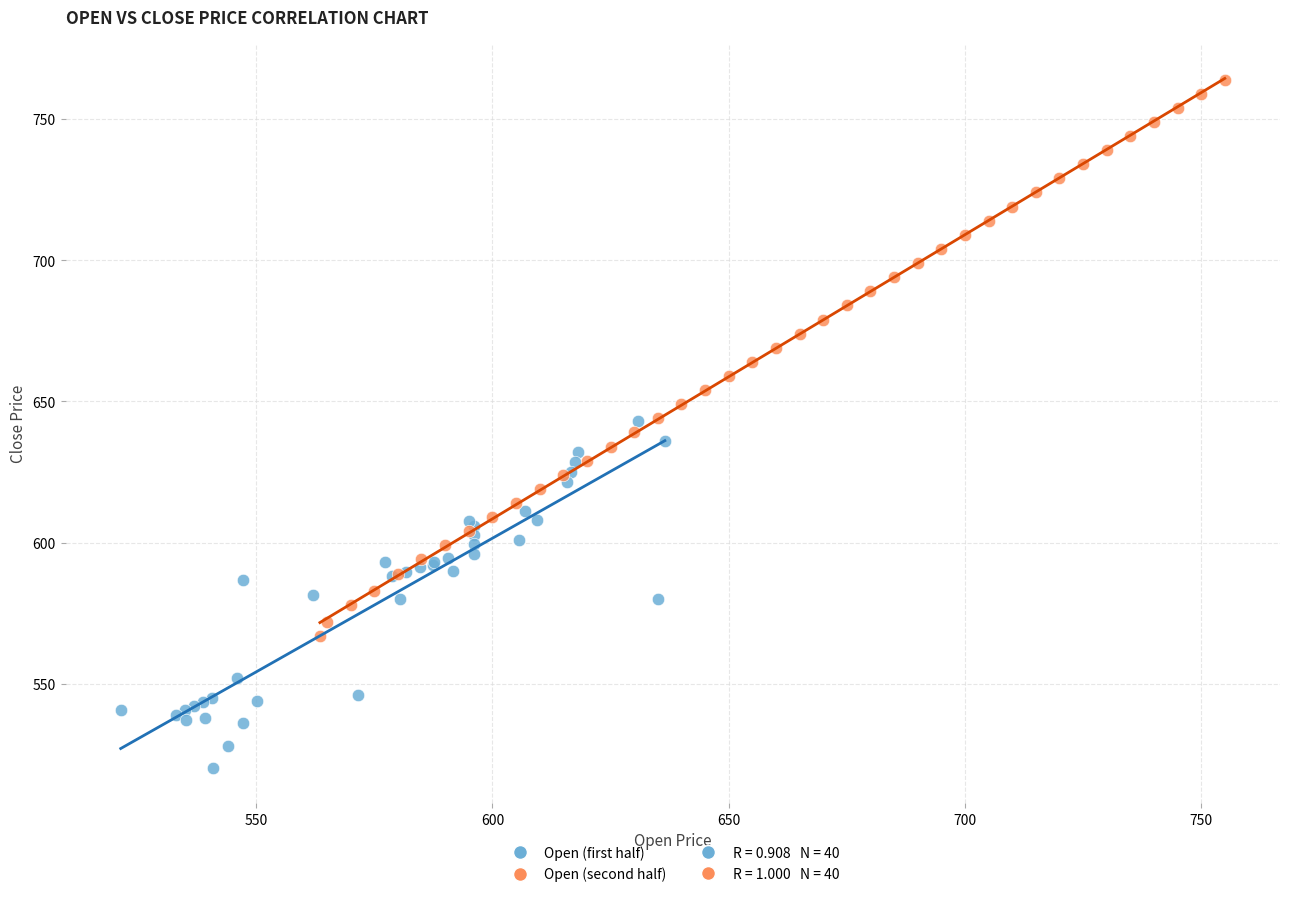

Which series reaches the maximum Y coordinate?

Open (second half)